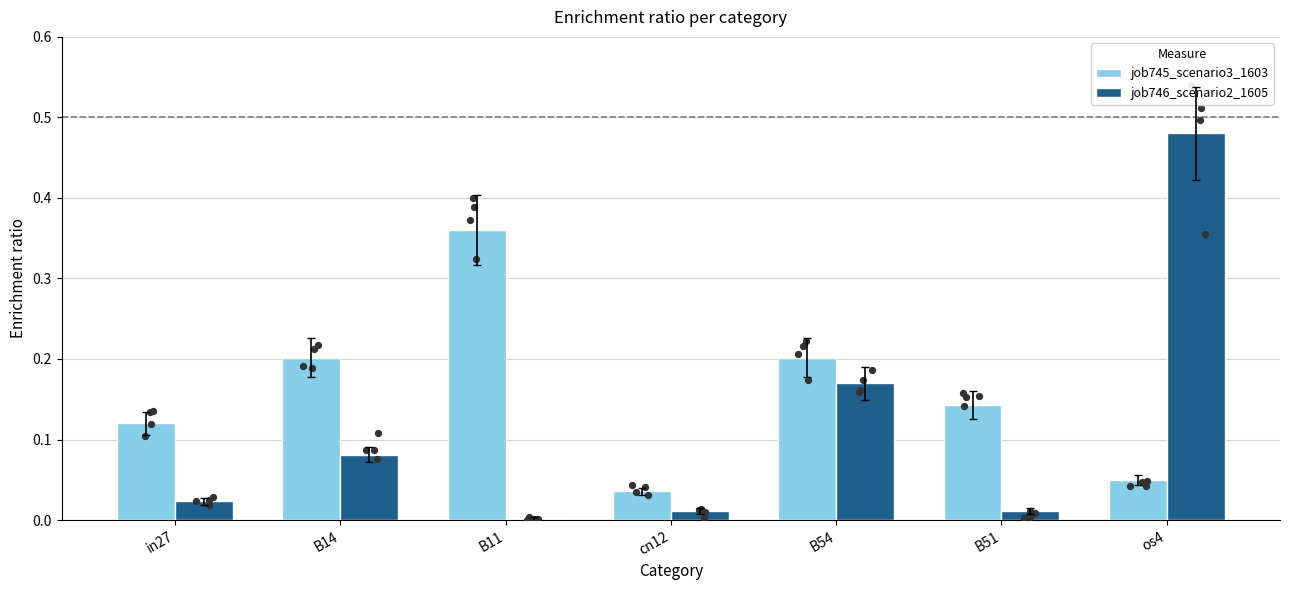

Which series reaches the minimum Y coordinate?

job746_scenario2_1605